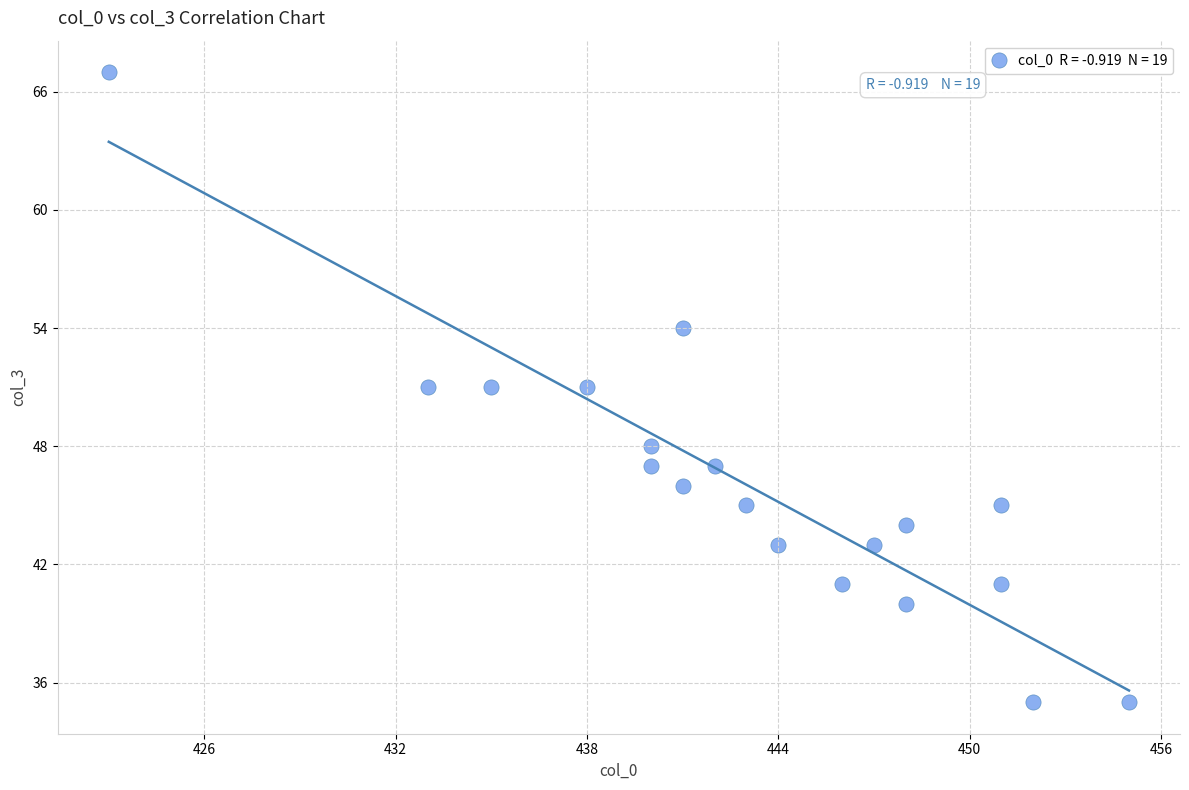

What is the range of Y values (max minus min)?

32